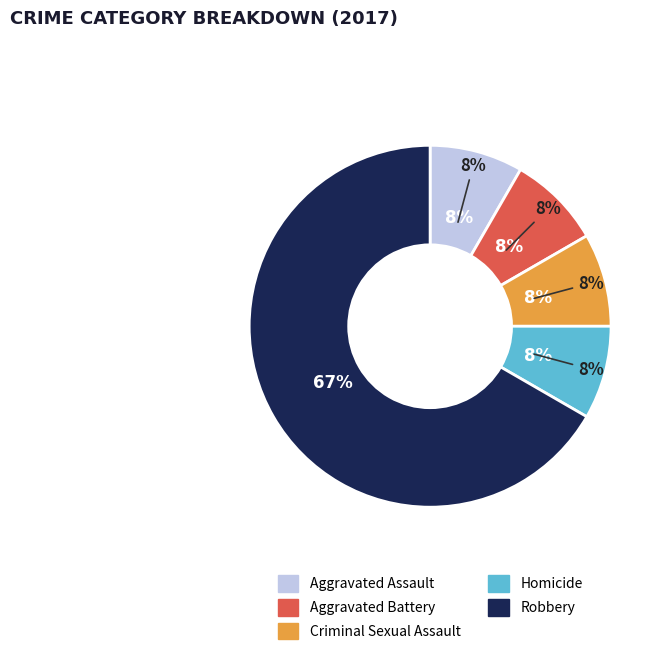

True or false: Aggravated Battery accounts for 22% of the total.

False